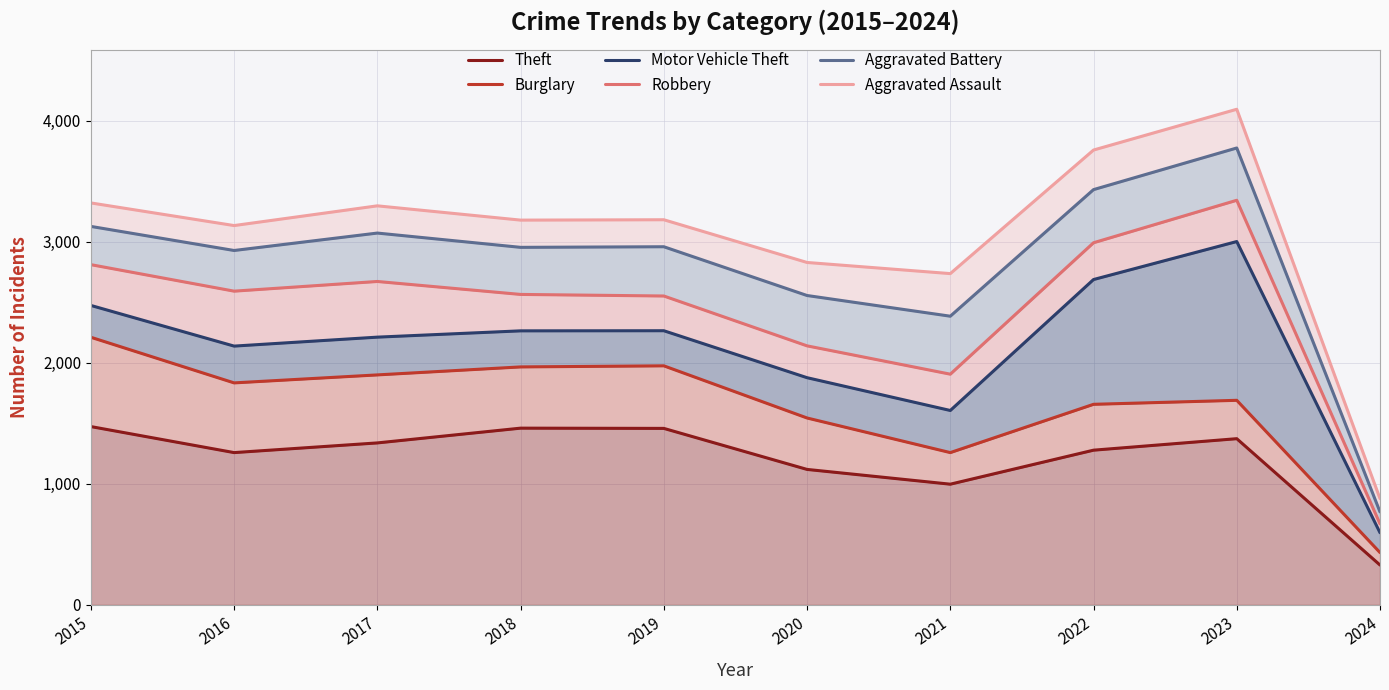

How many values in the Robbery series exceed 2593?

4